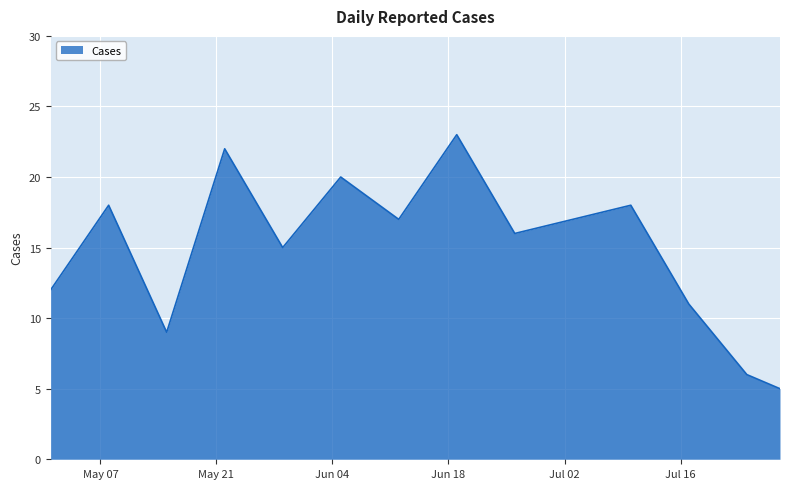

How many interior local valleys (lower than both neighbors) does the data have?

4